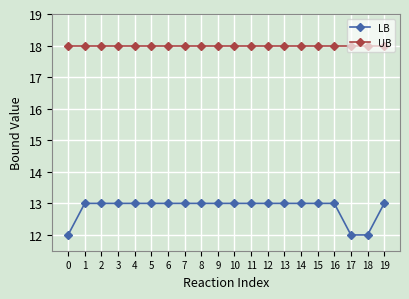

True or false: UB has a value of 11 at 5.

False